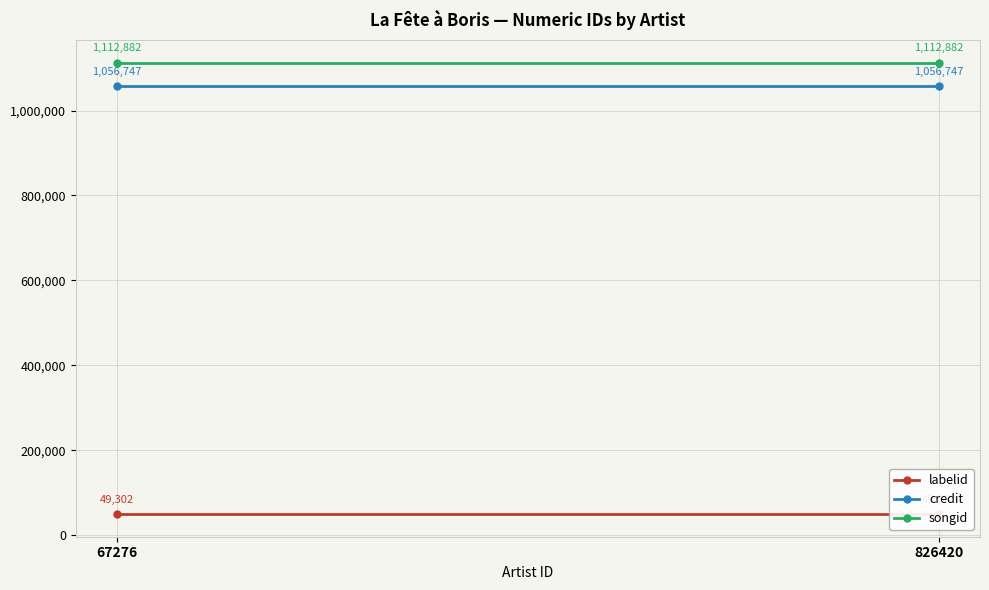

Reading right to left, what are all the values shown in this chart?

labelid: 826420=49302	67276=49302
credit: 826420=1056747	67276=1056747
songid: 826420=1112882	67276=1112882